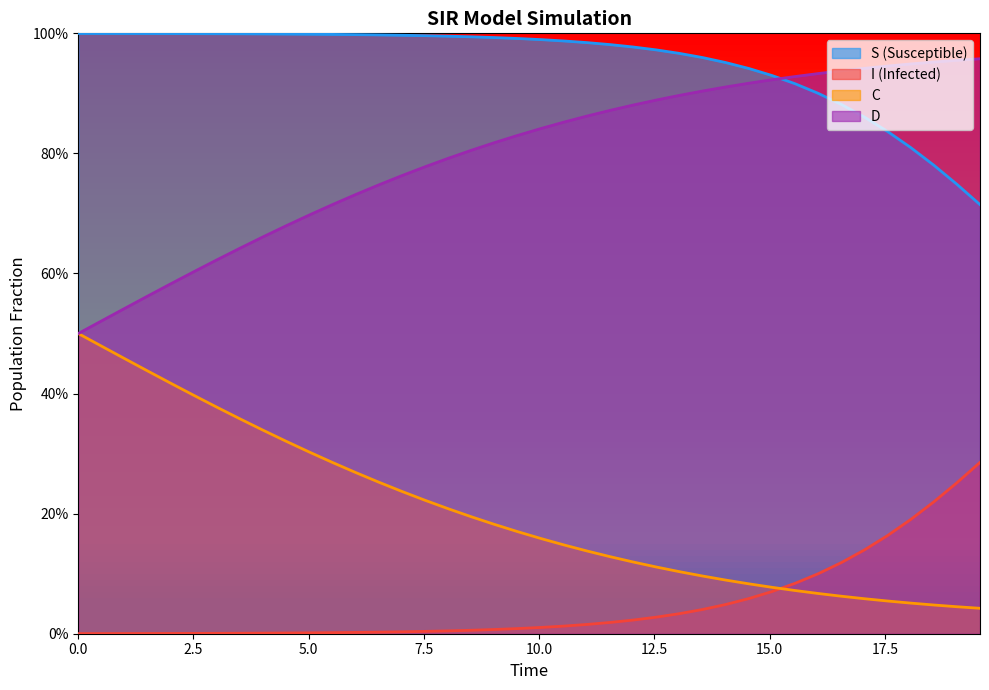

Reading right to left, what are all the values shown in this chart?

S: 0.7	0.7	0.8	0.8	0.8	0.9	0.9	0.9	0.9	0.9	0.9	1.0	1.0	1.0	1.0	1.0	1.0	1.0	1.0	1.0	1.0	1.0	1.0	1.0	1.0	1.0	1.0	1.0	1.0	1.0	1.0	1.0	1.0	1.0	1.0	1.0	1.0	1.0	1.0	1.0
I: 0.3	0.3	0.2	0.2	0.2	0.1	0.1	0.1	0.1	0.1	0.1	0.0	0.0	0.0	0.0	0.0	0.0	0.0	0.0	0.0	0.0	0.0	0.0	0.0	0.0	0.0	0.0	0.0	0.0	0.0	0.0	0.0	0.0	0.0	0.0	0.0	0.0	0.0	0.0	0.0
C: 0.0	0.0	0.0	0.1	0.1	0.1	0.1	0.1	0.1	0.1	0.1	0.1	0.1	0.1	0.1	0.1	0.1	0.1	0.1	0.2	0.2	0.2	0.2	0.2	0.2	0.2	0.3	0.3	0.3	0.3	0.3	0.3	0.4	0.4	0.4	0.4	0.4	0.5	0.5	0.5
D: 1.0	1.0	1.0	0.9	0.9	0.9	0.9	0.9	0.9	0.9	0.9	0.9	0.9	0.9	0.9	0.9	0.9	0.9	0.9	0.8	0.8	0.8	0.8	0.8	0.8	0.8	0.7	0.7	0.7	0.7	0.7	0.7	0.6	0.6	0.6	0.6	0.6	0.5	0.5	0.5